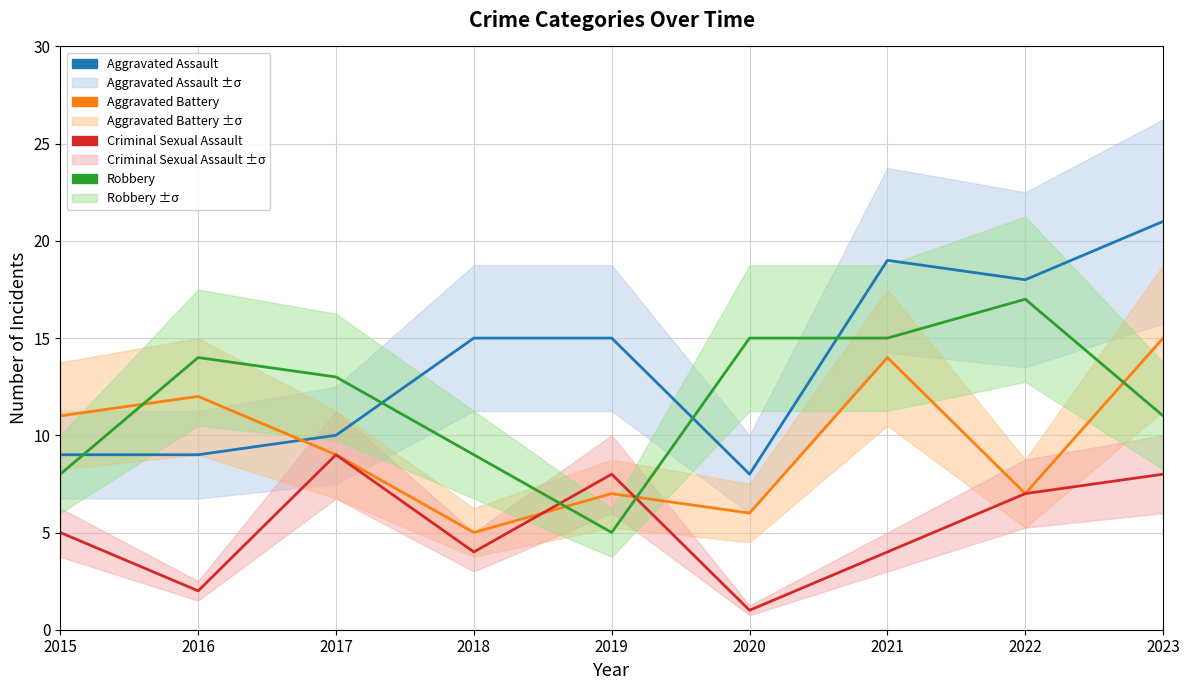

How many data points in Criminal Sexual Assault are less than 5?

4